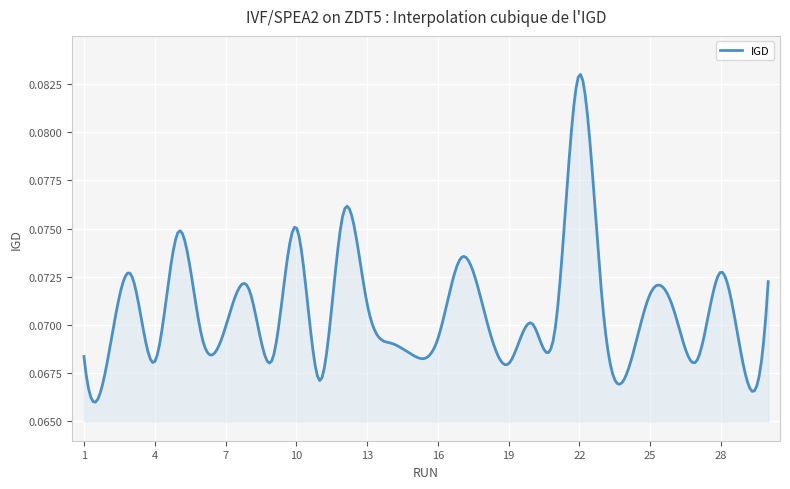

Does the chart display data point markers on the line(s)?

No